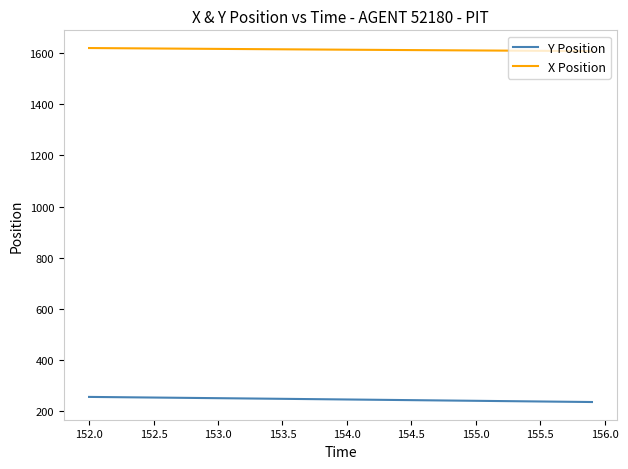

At how many categories does at least one series exceed 801?

40